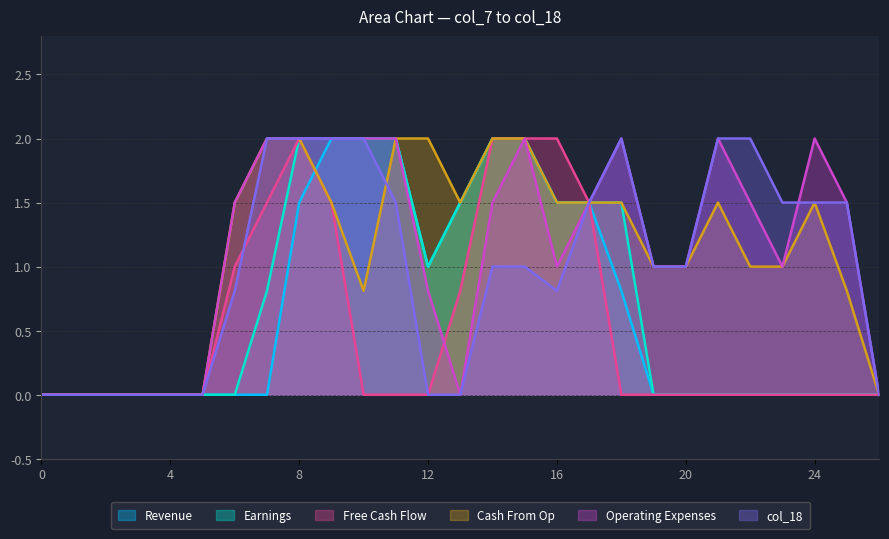

How many lines are shown in the chart?

6